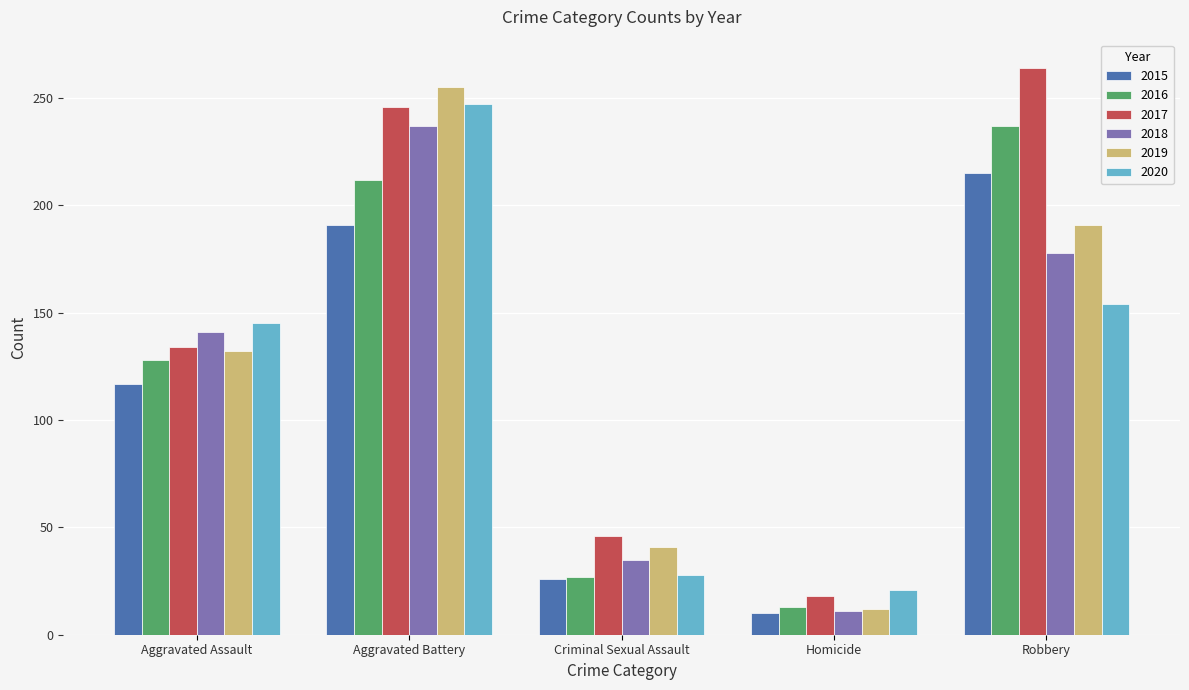

The 2018 series shows 426 at Aggravated Battery. True or false?

False